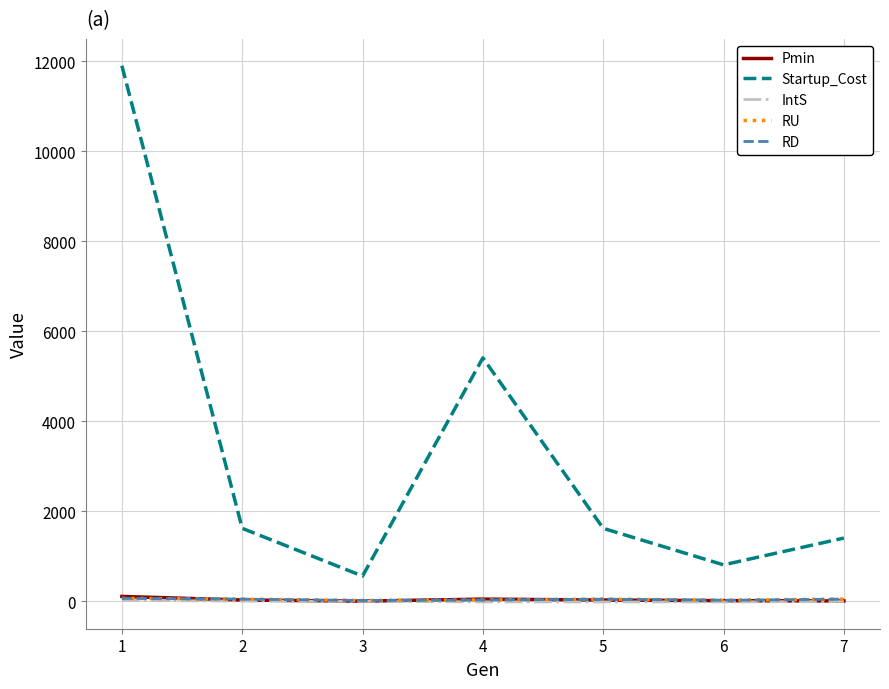

At which category does Pmin reach its first local peak?

4